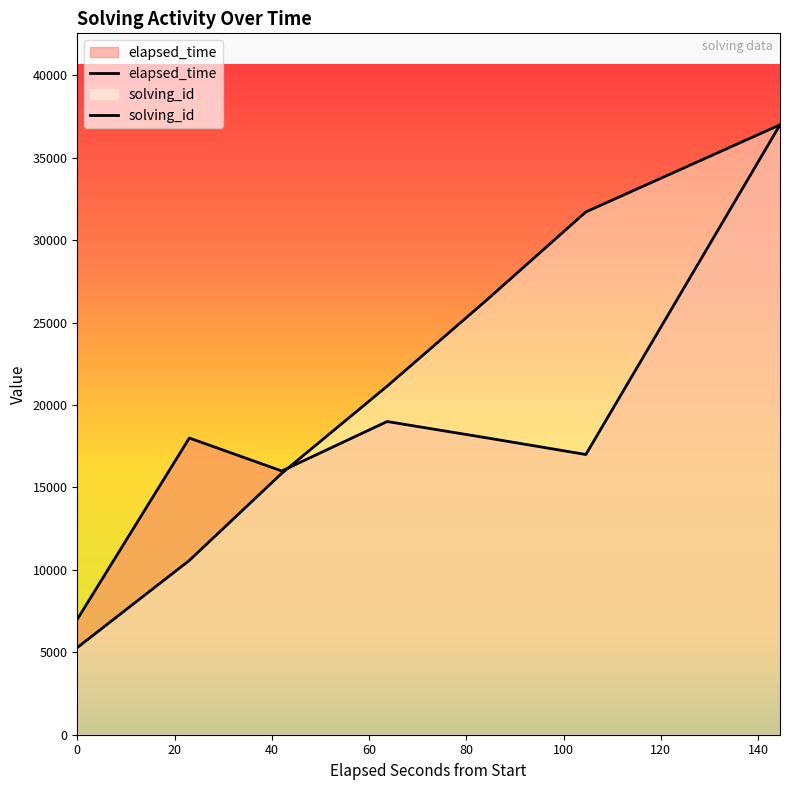

True or false: solving_id and elapsed_time intersect in this chart.

True